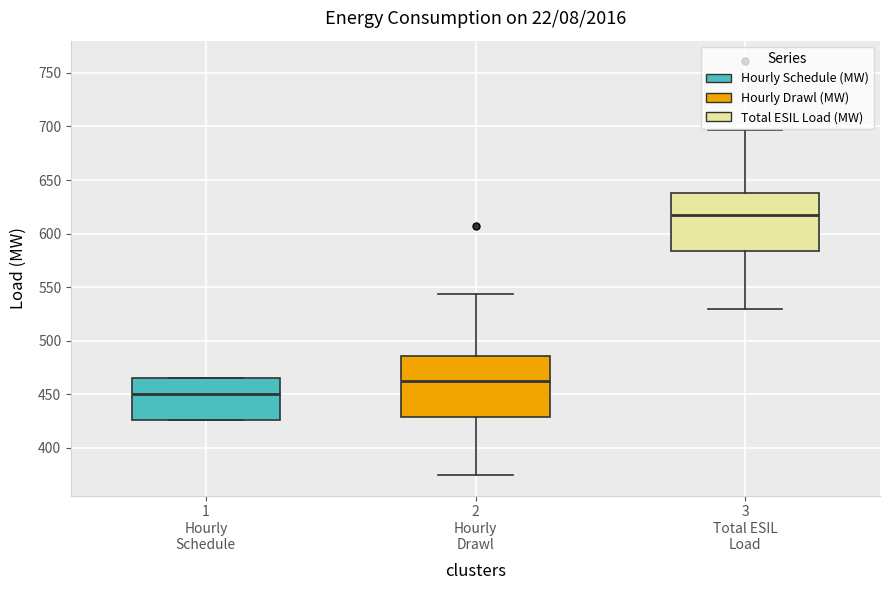

Reading left to right, transcribe this box plot: for each box, give where its median line is, the range the box spans, and where its two whiskers end, as read against the y-axis. The values are not printed on the chart, so give them approximately, as read against the axis.

1 Hourly Schedule: median 450, box 425 to 465, whiskers 425 to 465
2 Hourly Drawl: median 465, box 430 to 485, whiskers 375 to 545
3 Total ESIL Load: median 615, box 585 to 640, whiskers 530 to 695